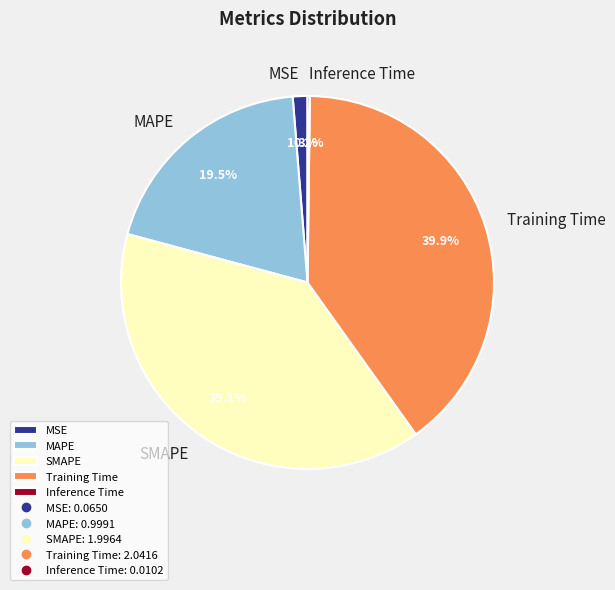

What is the largest slice in the pie chart?

Training Time